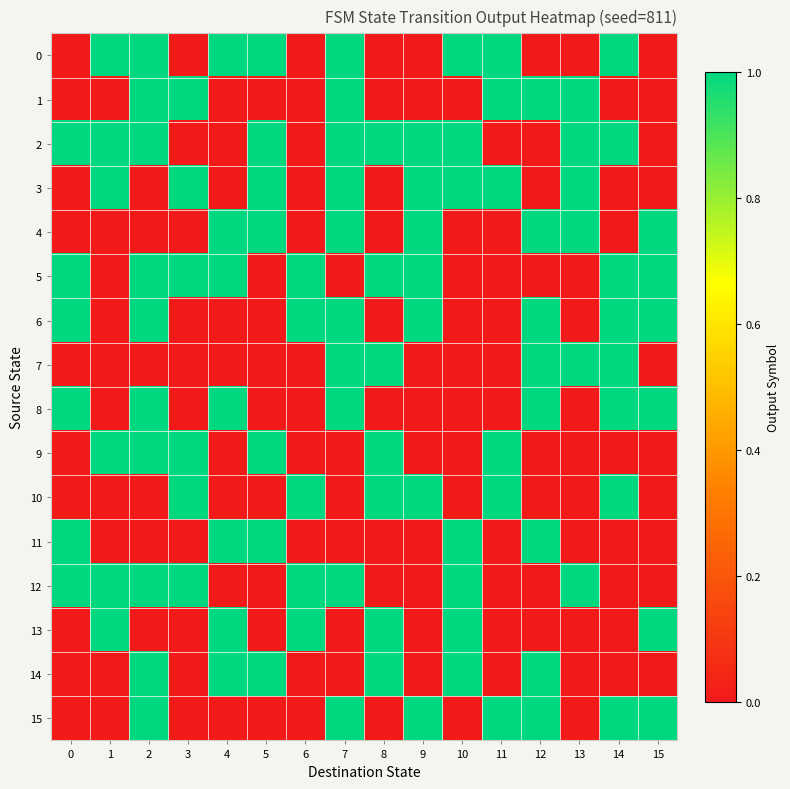

Reading left to right, list all the values displayed in this chart.

0: 0=0	1=2	2=1	3=0	4=1	5=1	6=0	7=1	8=0	9=0	10=1	11=1	12=0	13=0	14=1	15=0
1: 0=0	1=0	2=1	3=1	4=0	5=0	6=0	7=1	8=0	9=0	10=0	11=1	12=1	13=1	14=0	15=0
2: 0=1	1=1	2=1	3=0	4=0	5=1	6=0	7=1	8=1	9=1	10=1	11=0	12=0	13=1	14=1	15=0
3: 0=0	1=1	2=0	3=1	4=0	5=1	6=0	7=1	8=0	9=1	10=1	11=1	12=0	13=1	14=0	15=0
4: 0=0	1=0	2=0	3=0	4=1	5=1	6=0	7=1	8=0	9=1	10=0	11=0	12=1	13=1	14=0	15=1
5: 0=1	1=0	2=1	3=1	4=1	5=0	6=1	7=0	8=1	9=1	10=0	11=0	12=0	13=0	14=1	15=1
6: 0=1	1=0	2=1	3=0	4=0	5=0	6=1	7=1	8=0	9=1	10=0	11=0	12=1	13=0	14=1	15=1
7: 0=0	1=0	2=0	3=0	4=0	5=0	6=0	7=1	8=1	9=0	10=0	11=0	12=1	13=1	14=1	15=0
8: 0=1	1=0	2=1	3=0	4=1	5=0	6=0	7=1	8=0	9=0	10=0	11=0	12=1	13=0	14=1	15=1
9: 0=0	1=1	2=1	3=1	4=0	5=1	6=0	7=0	8=1	9=0	10=0	11=1	12=0	13=0	14=0	15=0
10: 0=0	1=0	2=0	3=1	4=0	5=0	6=1	7=0	8=1	9=1	10=0	11=1	12=0	13=0	14=1	15=0
11: 0=1	1=0	2=0	3=0	4=1	5=1	6=0	7=0	8=0	9=0	10=1	11=0	12=1	13=0	14=0	15=0
12: 0=1	1=1	2=1	3=1	4=0	5=0	6=1	7=1	8=0	9=0	10=1	11=0	12=0	13=1	14=0	15=0
13: 0=0	1=1	2=0	3=0	4=1	5=0	6=1	7=0	8=1	9=0	10=1	11=0	12=0	13=0	14=0	15=1
14: 0=0	1=0	2=1	3=0	4=1	5=1	6=0	7=0	8=1	9=0	10=1	11=0	12=1	13=0	14=0	15=0
15: 0=0	1=0	2=1	3=0	4=0	5=0	6=0	7=1	8=0	9=1	10=0	11=1	12=1	13=0	14=1	15=1